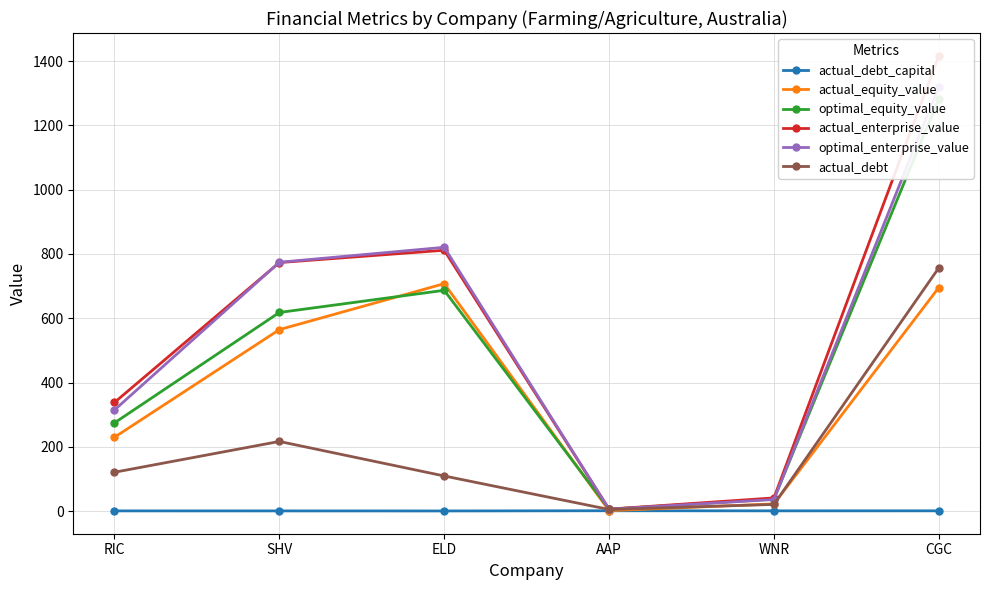

Does the chart have visible grid lines?

Yes